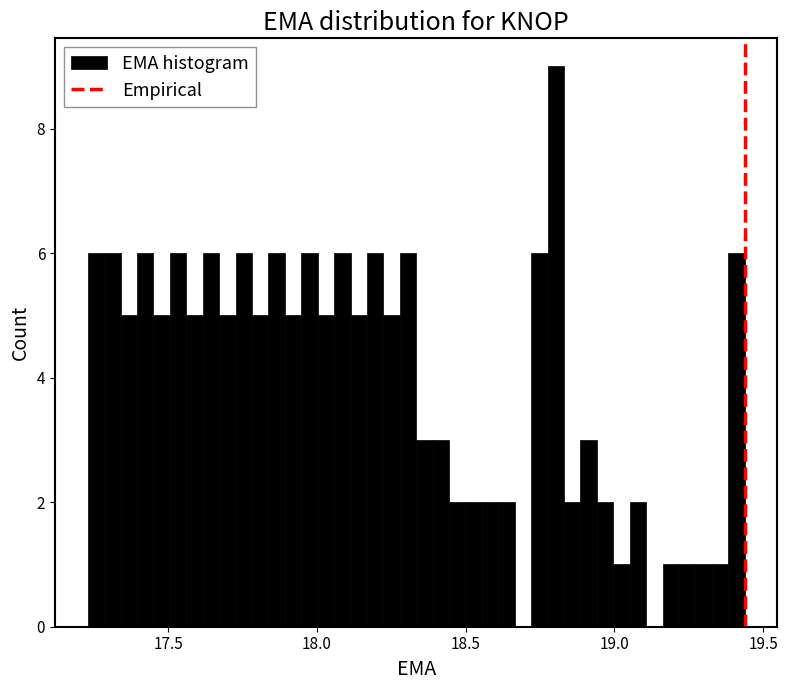

Read against the x-axis, roughly where is the centre of the tallest bar?

18.80